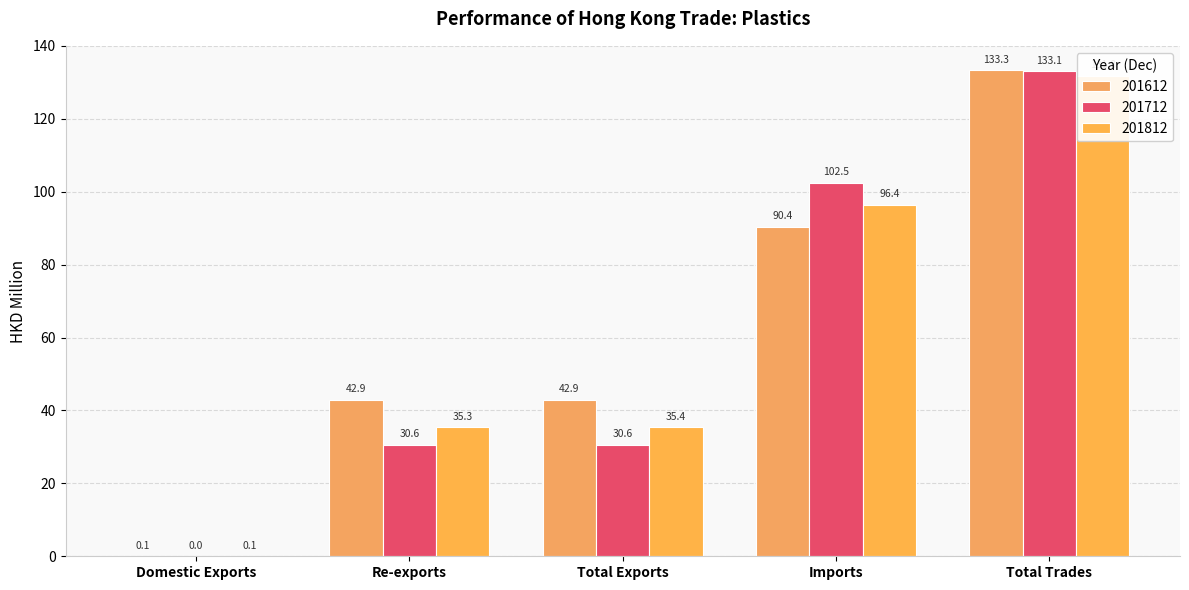

How many data points in 201812 are above 35?

4